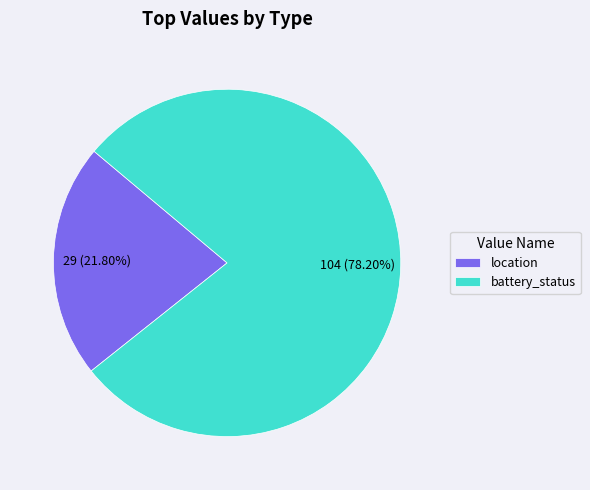

Which category accounts for the majority?

battery_status